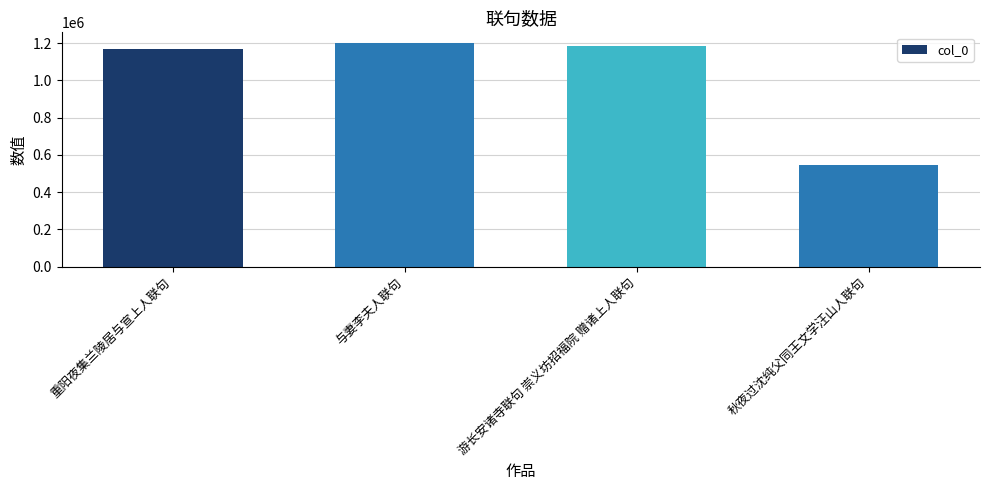

Which has a higher value, 与妻李夫人联句 or 游长安诸寺联句 崇义坊招福院 赠诸上人联句?

与妻李夫人联句